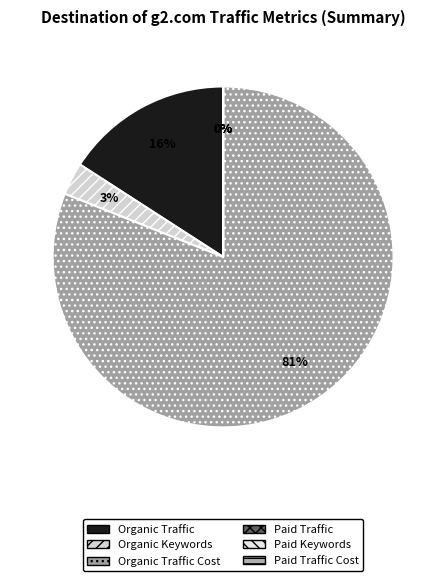

To the nearest percent, what is the average slice percentage?

17%